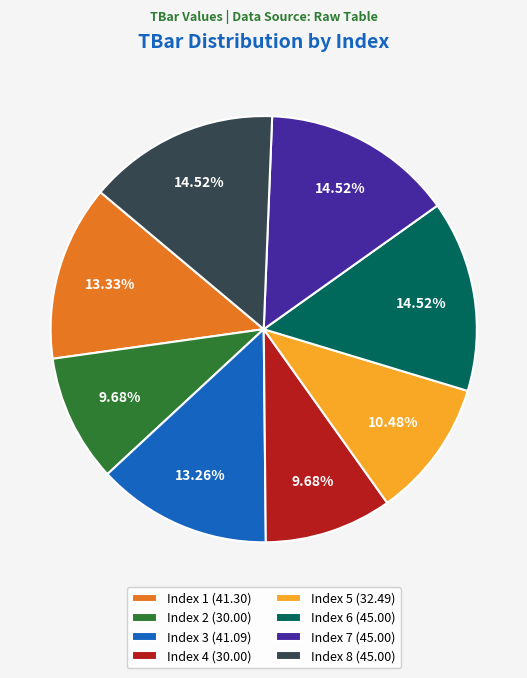

How many slices are in this pie chart?

8